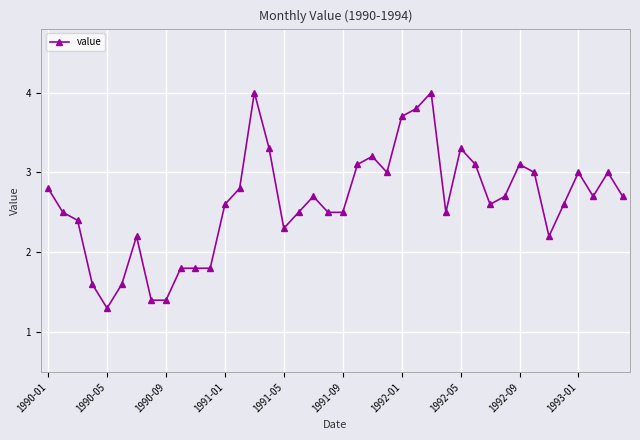

True or false: there are more than 1 points higher than both neighbors.

True